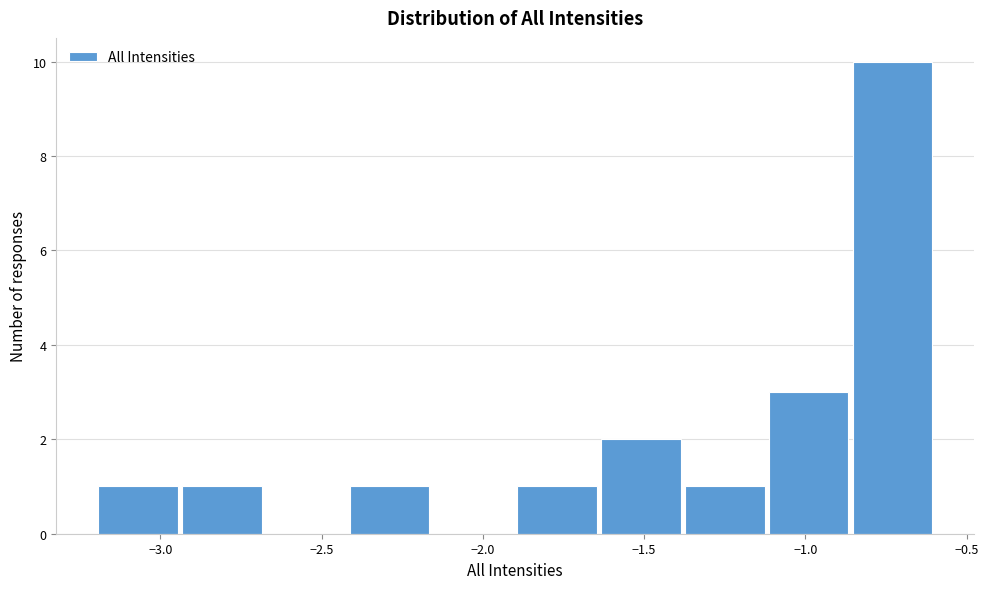

Reading left to right, transcribe this chart: for each bar, give the range it covers on the x-axis and its height. Neither the bar edges nor the heights are printed on the chart, so give them approximately, as read against the axes.

-3.20 to -2.94: 1
-2.94 to -2.68: 1
-2.68 to -2.42: 0
-2.42 to -2.16: 1
-2.16 to -1.90: 0
-1.90 to -1.64: 1
-1.64 to -1.38: 2
-1.38 to -1.12: 1
-1.12 to -0.86: 3
-0.86 to -0.60: 10